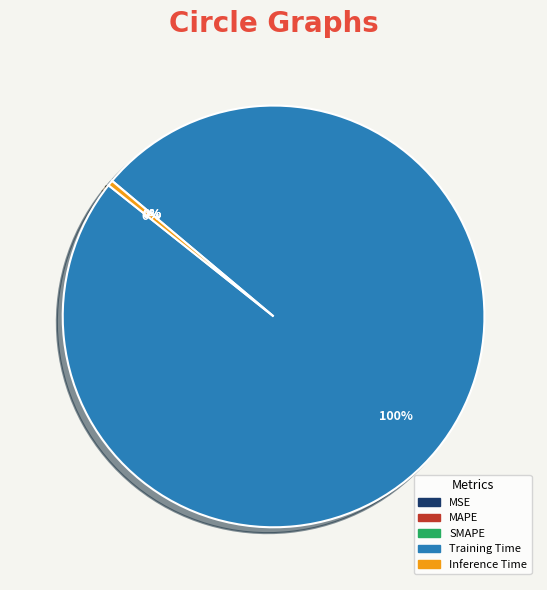

Is it true that Training Time is 89% of the pie?

False